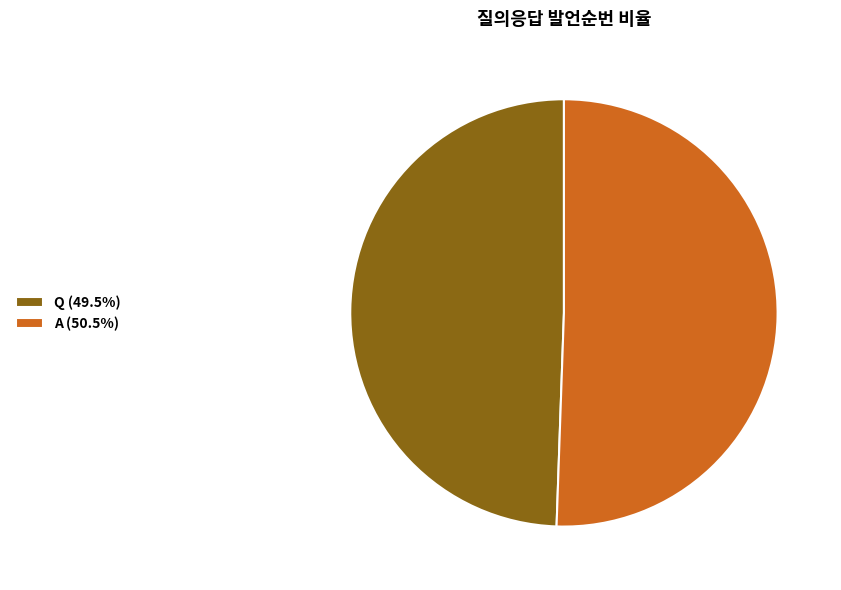

Do A (50.5%) and Q (49.5%) together represent more than half of the pie?

Yes